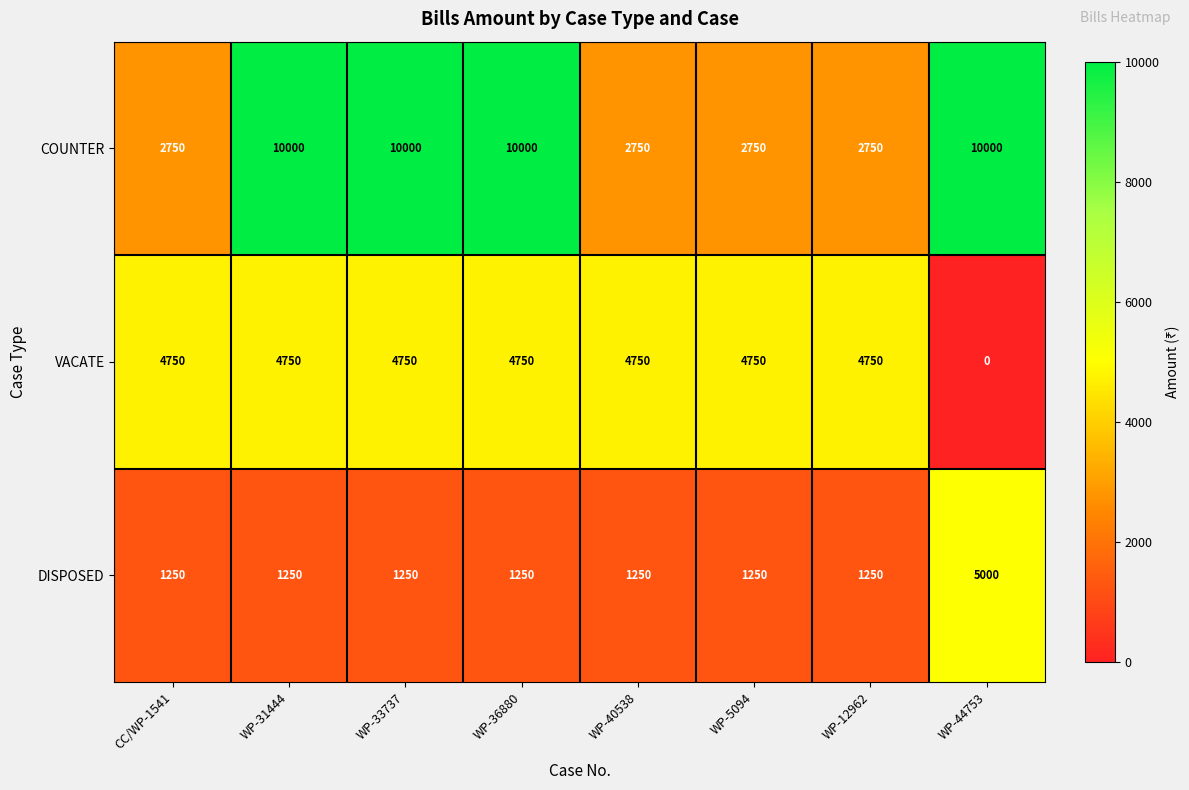

What is the difference between the maximum and second lowest values in the DISPOSED series?

3750